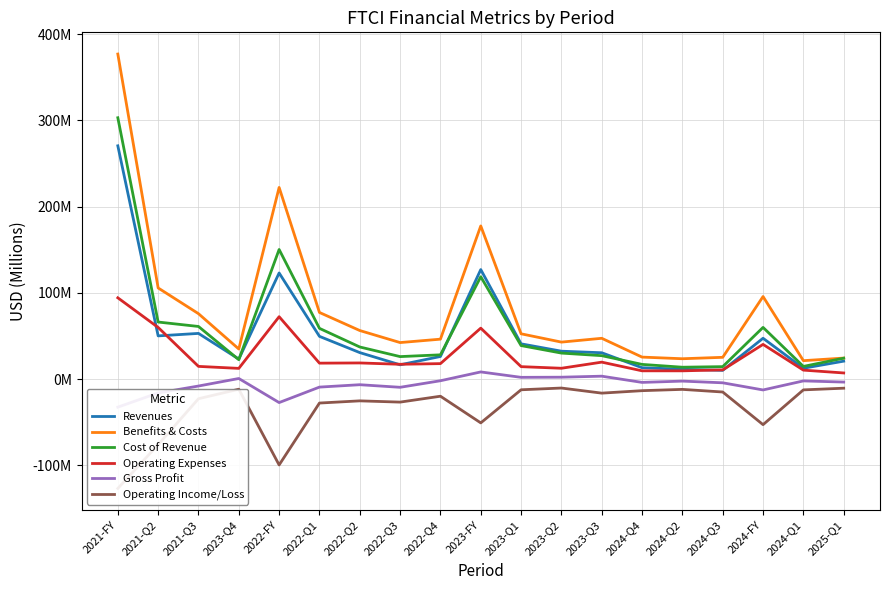

What is the total value across all series at 2022-Q4?

96.8